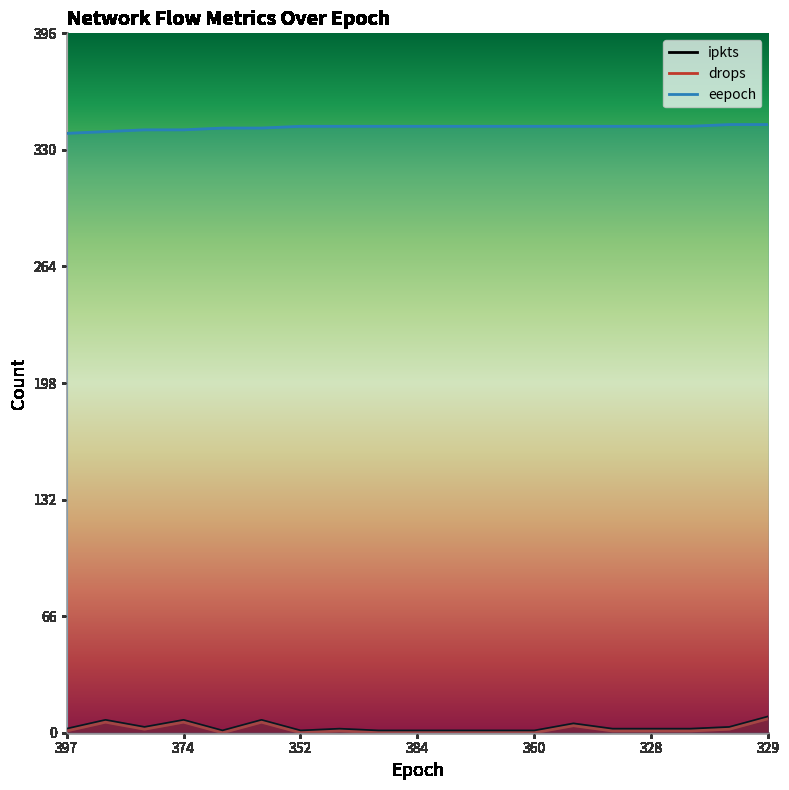

Is the value of drops at 368 greater than the value of ipkts at 400?

No